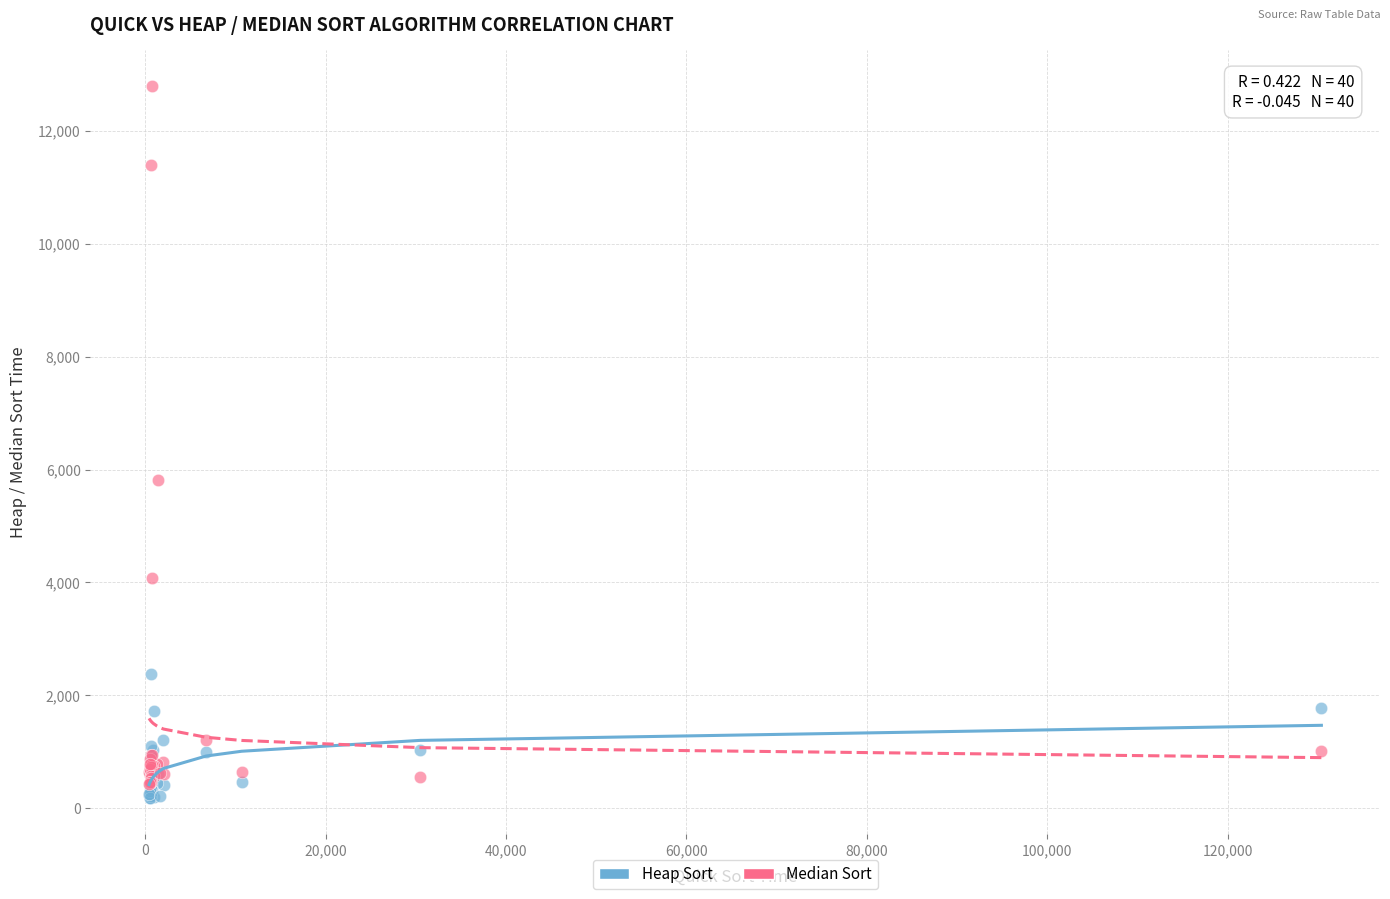

Across all series, what Y value is closest to 6487?

5814